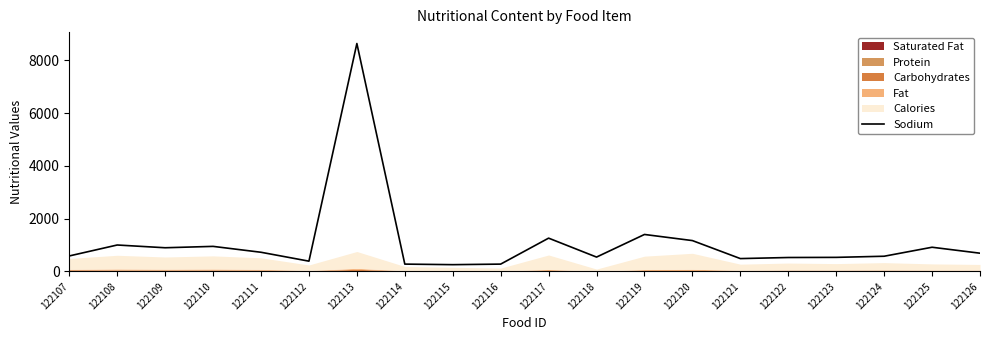

True or false: the data shows 1941.2 at 122117.

False